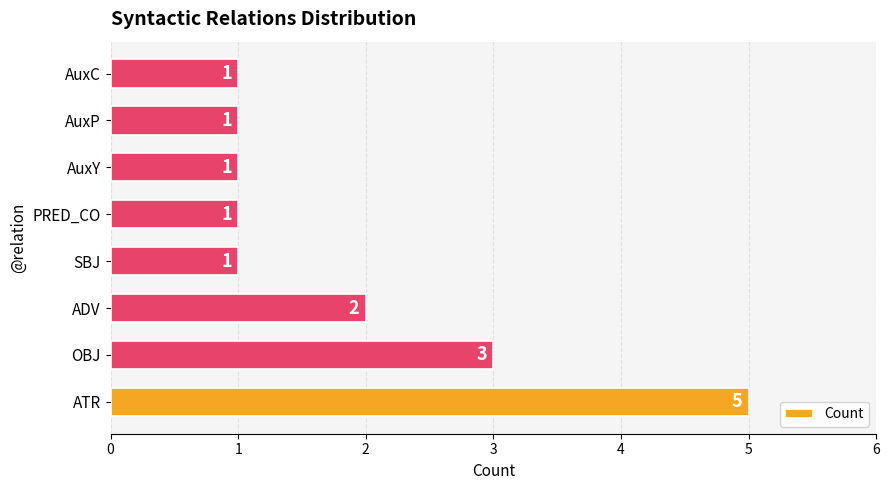

The chart shows a value of 1 at PRED_CO. True or false?

True